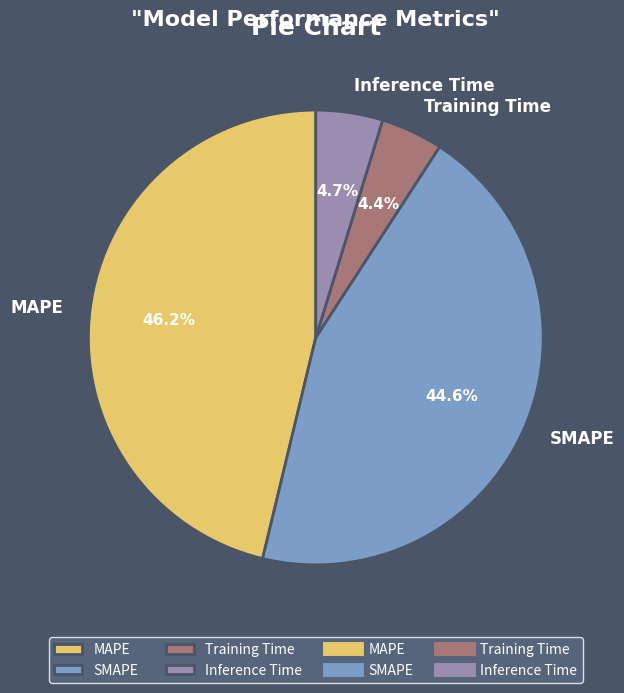

Which slice is the largest?

MAPE